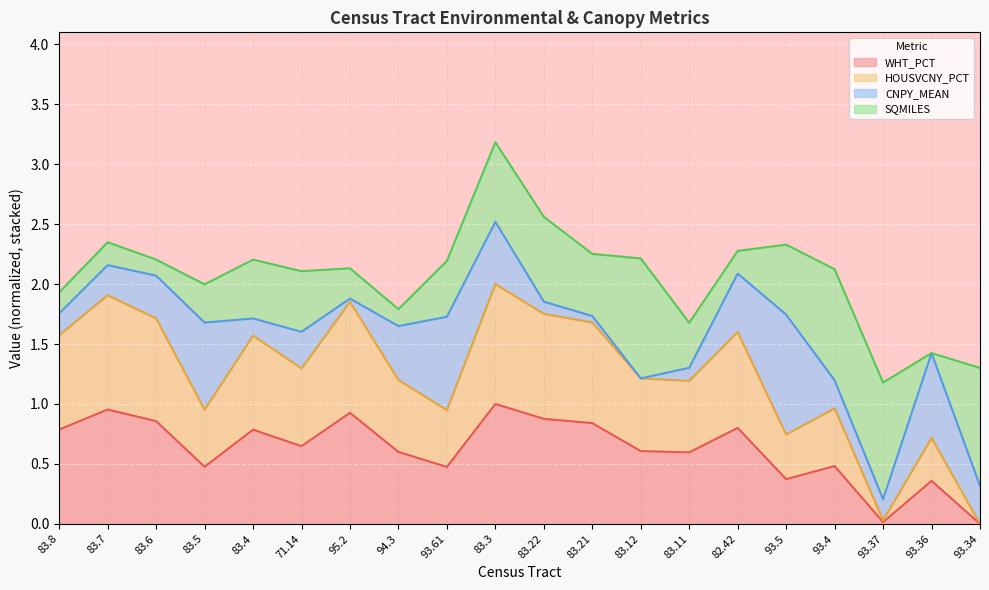

What is the value of the HOUSVCNY_PCT point at the 16th from the left?

0.7